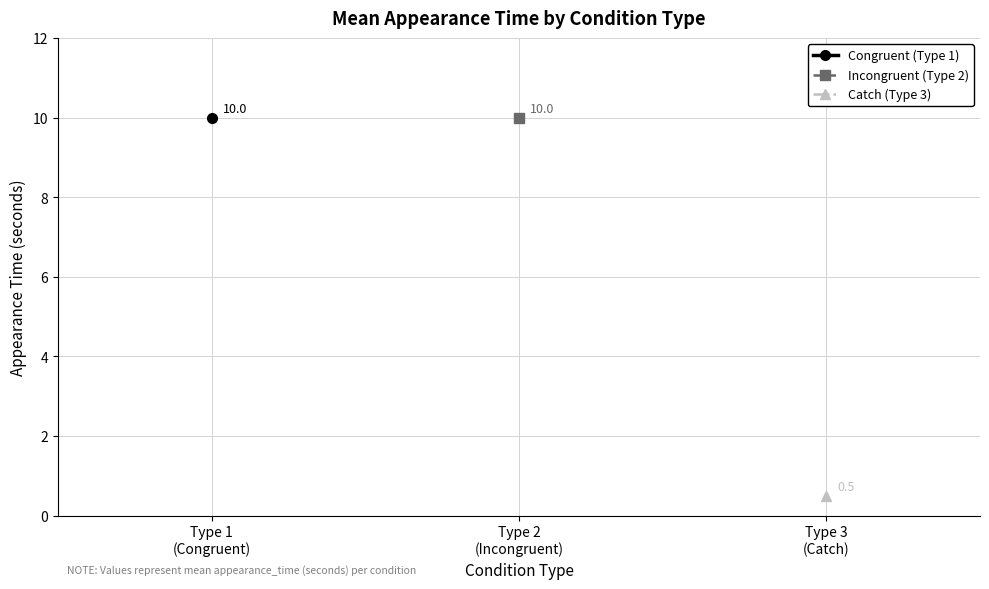

What value does the Catch (Type 3) series have at Type 3
(Catch)?

0.5